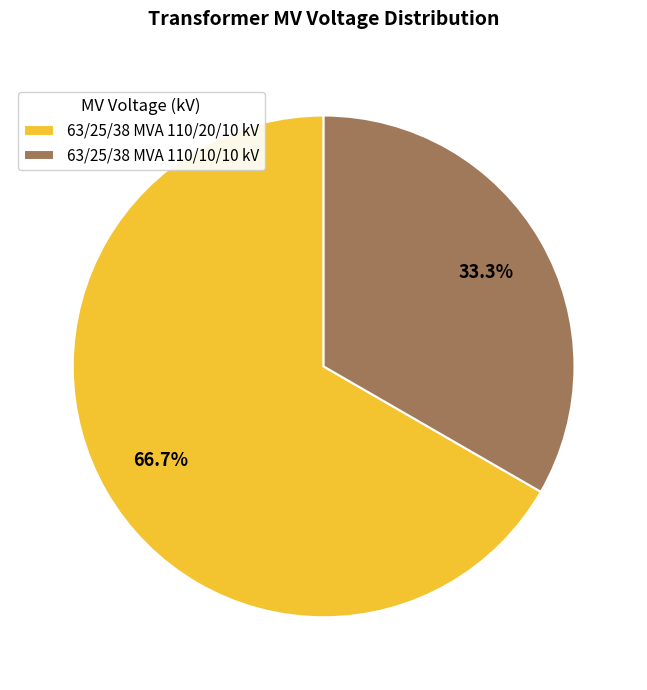

To the nearest percent, what is the combined percentage of 63/25/38 MVA 110/20/10 kV and 63/25/38 MVA 110/10/10 kV?

100%